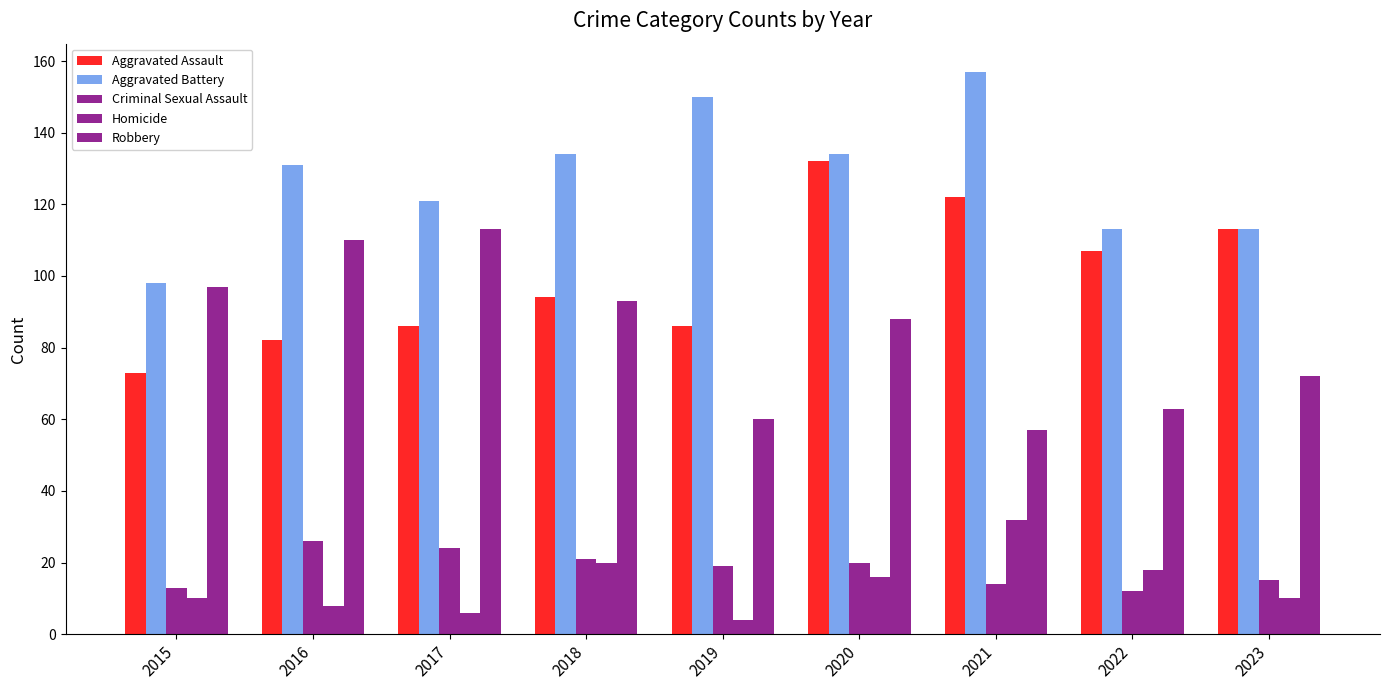

Is the value of Robbery at 2022 greater than the value of Criminal Sexual Assault at 2015?

Yes